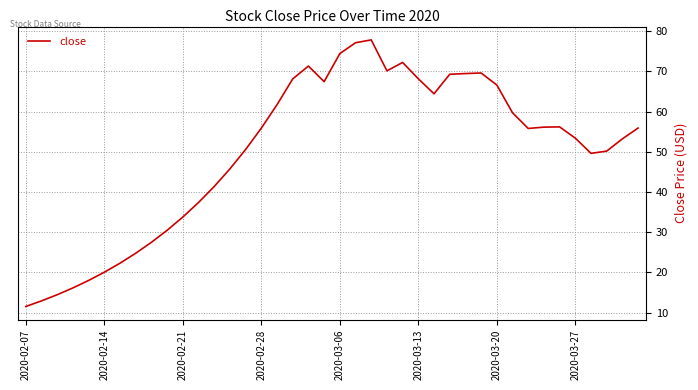

What is the smallest value displayed?

11.5